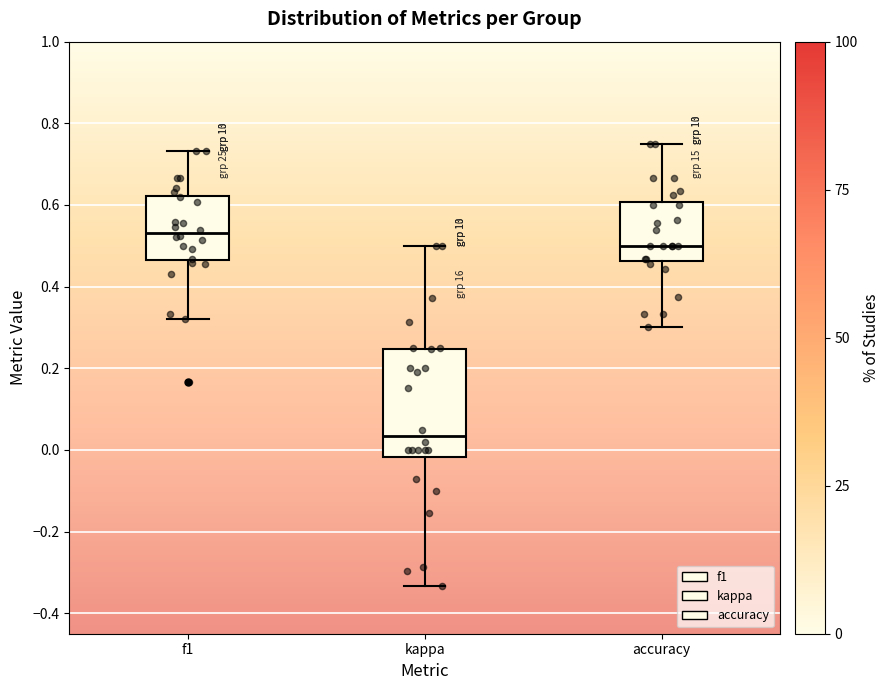

Comparing the boxes themselves (not the whiskers), which one is the tallest?

kappa